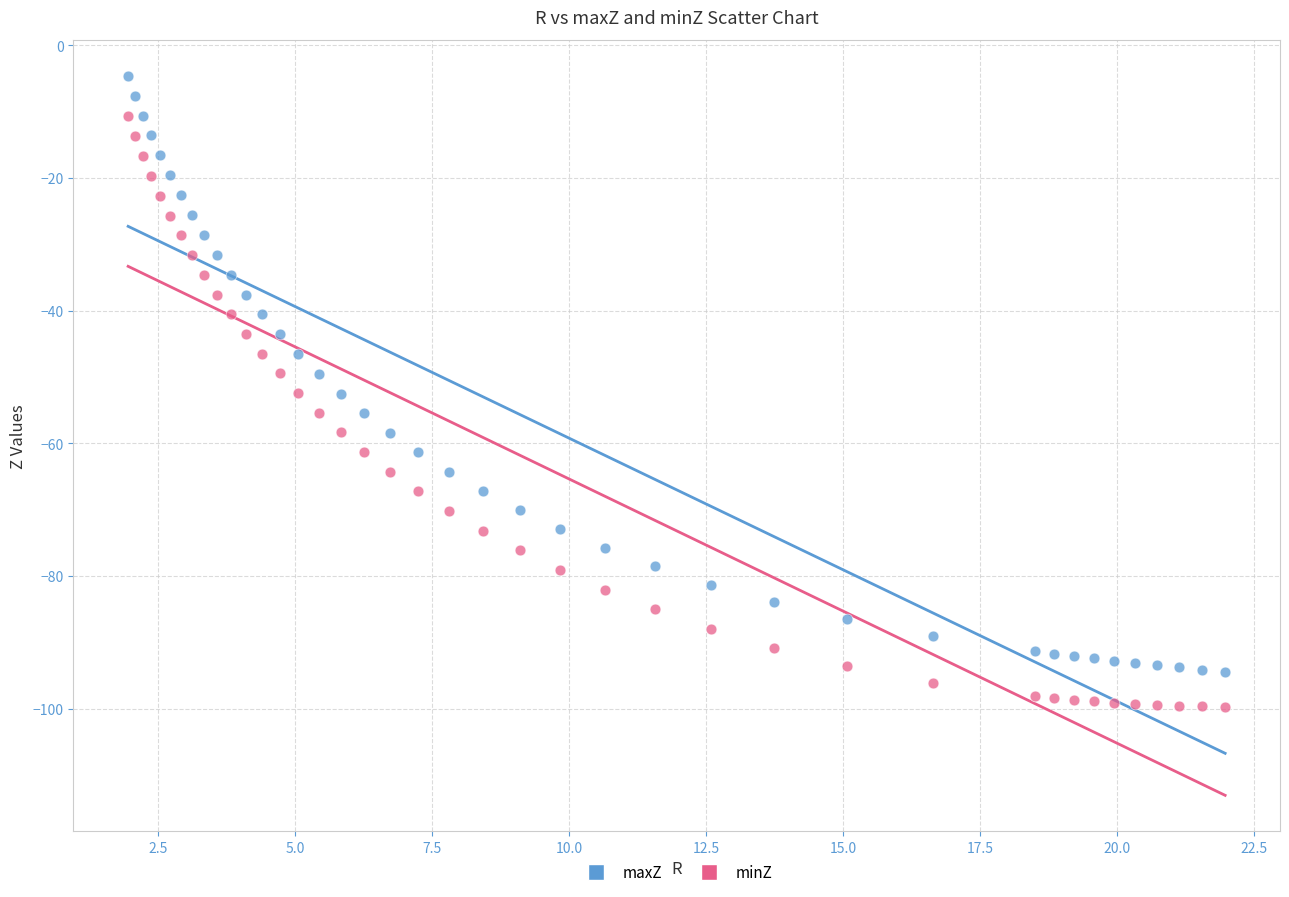

Which series reaches the minimum Y coordinate?

minZ